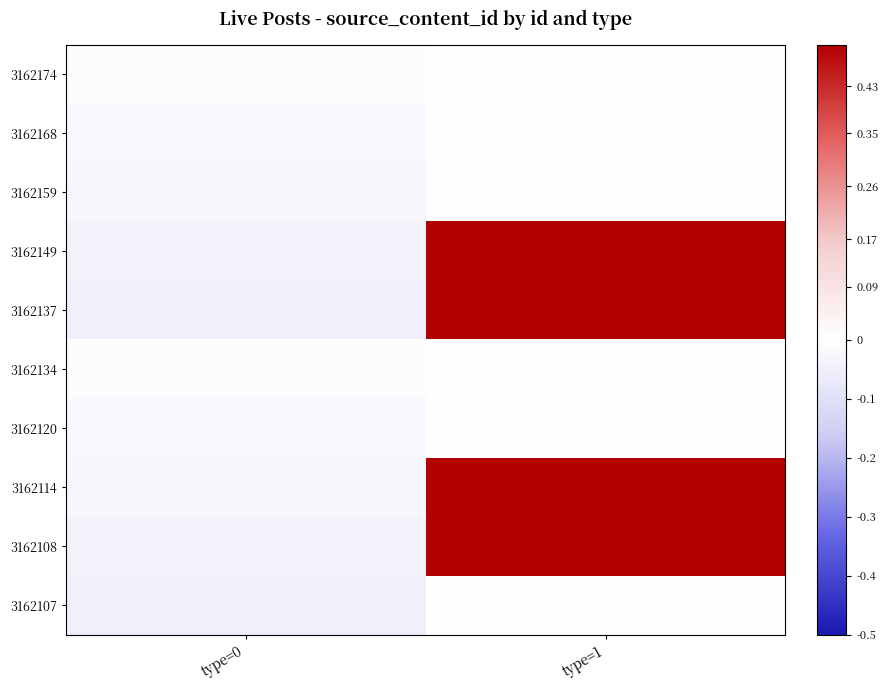

Reading left to right, transcribe all the data shown in this chart.

3162174: type=0=-0.0	type=1=0.0
3162168: type=0=-0.0	type=1=0.0
3162159: type=0=-0.0	type=1=0.0
3162149: type=0=-0.0	type=1=0.5
3162137: type=0=-0.1	type=1=0.5
3162134: type=0=-0.0	type=1=0.0
3162120: type=0=-0.0	type=1=0.0
3162114: type=0=-0.0	type=1=0.5
3162108: type=0=-0.0	type=1=0.5
3162107: type=0=-0.1	type=1=0.0